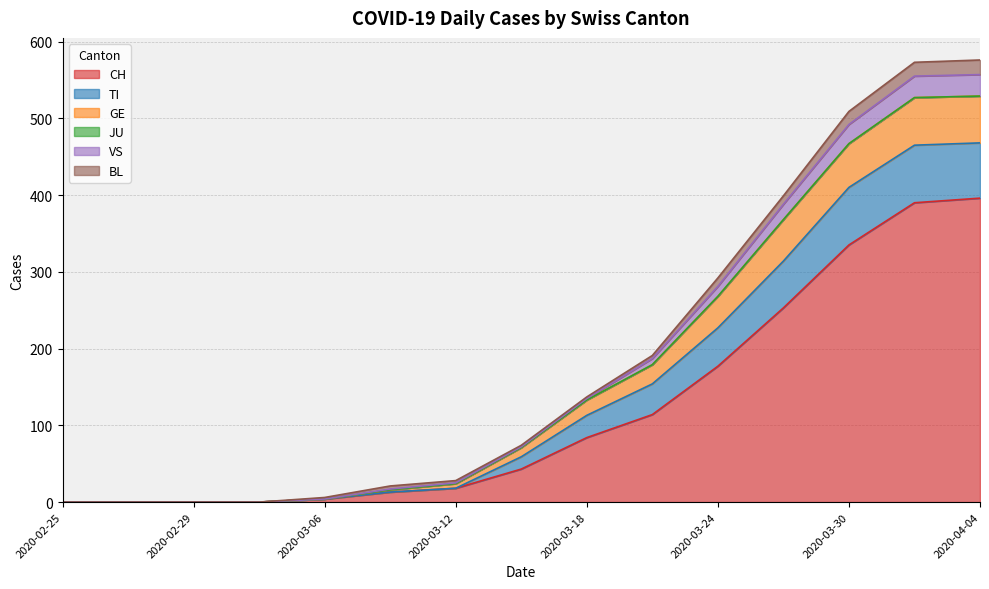

Rank the categories by GE value from highest to lowest.

2020-04-04, 2020-04-02, 2020-03-30, 2020-03-27, 2020-03-24, 2020-03-21, 2020-03-18, 2020-03-15, 2020-03-12, 2020-03-09, 2020-03-06, 2020-02-25, 2020-02-27, 2020-02-29, 2020-03-03